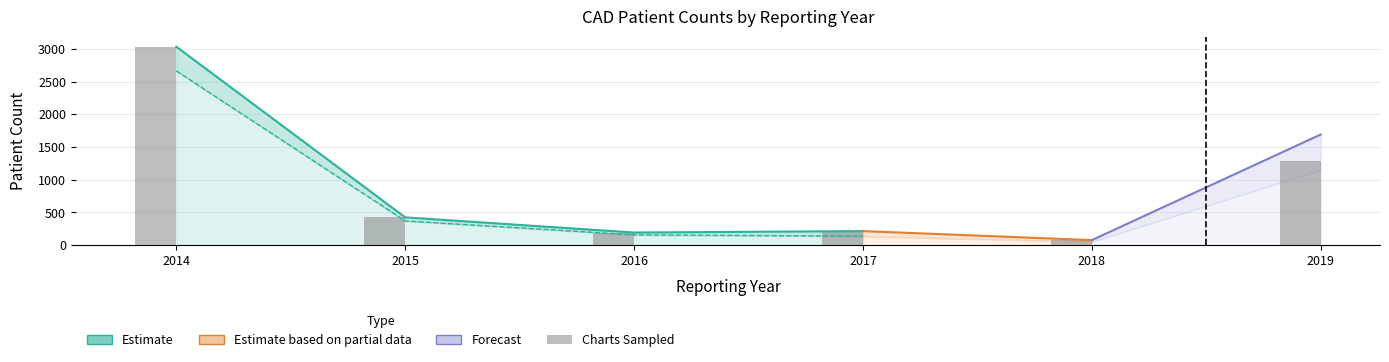

Reading left to right, extract all data points from this chart.

2014=3034	2015=425	2016=193	2017=215	2018=77	2019=1285